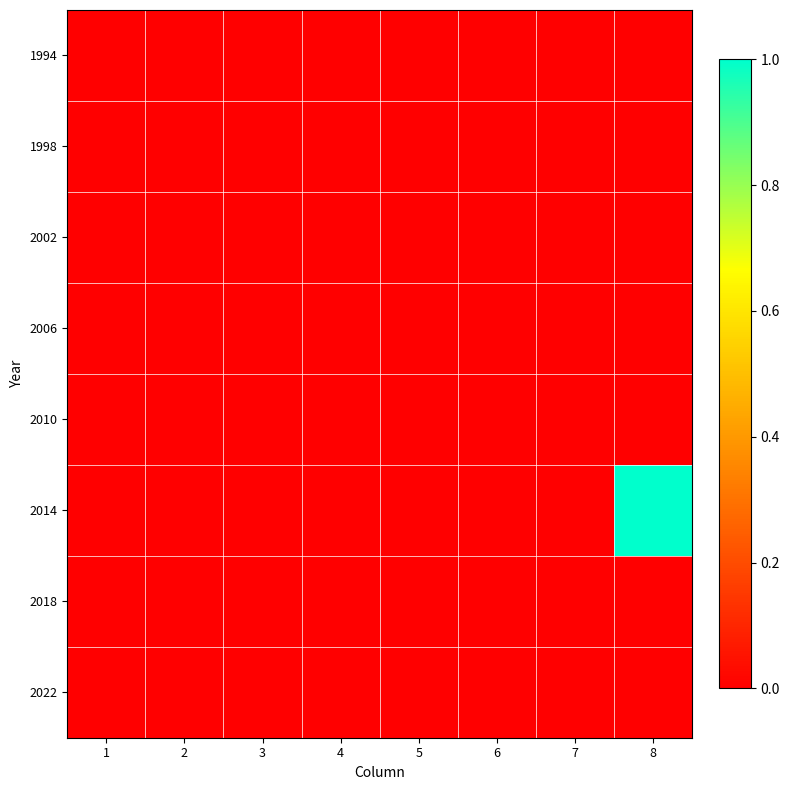

Reading right to left, extract all data points from this chart.

1994: 8=0	7=0	6=0	5=0	4=0	3=0	2=0	1=0
1998: 8=0	7=0	6=0	5=0	4=0	3=0	2=0	1=0
2002: 8=0	7=0	6=0	5=0	4=0	3=0	2=0	1=0
2006: 8=0	7=0	6=0	5=0	4=0	3=0	2=0	1=0
2010: 8=0	7=0	6=0	5=0	4=0	3=0	2=0	1=0
2014: 8=1	7=0	6=0	5=0	4=0	3=0	2=0	1=0
2018: 8=0	7=0	6=0	5=0	4=0	3=0	2=0	1=0
2022: 8=0	7=0	6=0	5=0	4=0	3=0	2=0	1=0